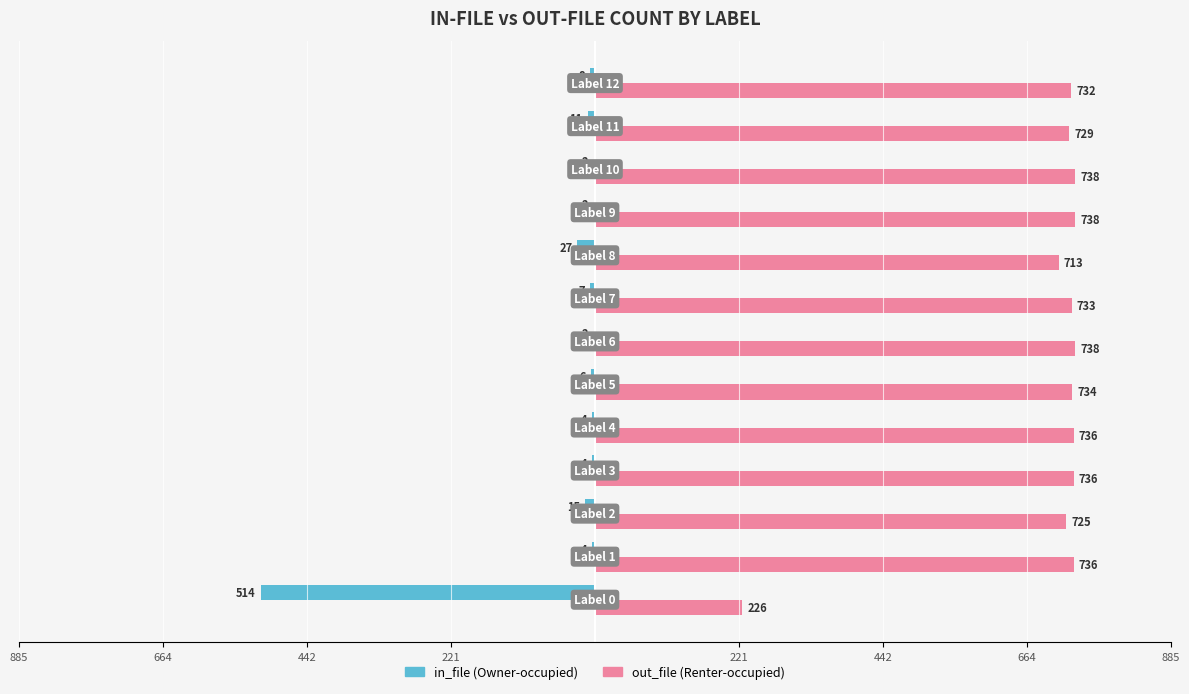

True or false: out_file has a value of 1240 at 11.

False